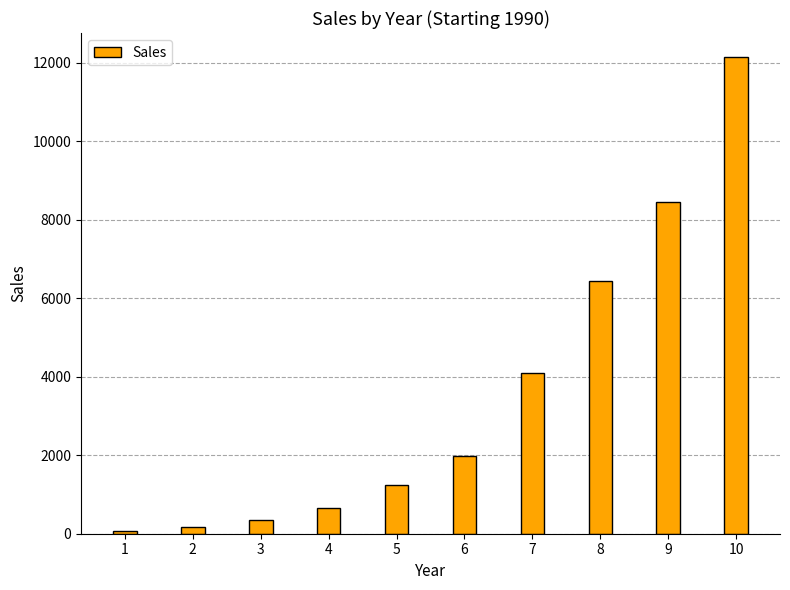

What is the greatest value displayed?

12154